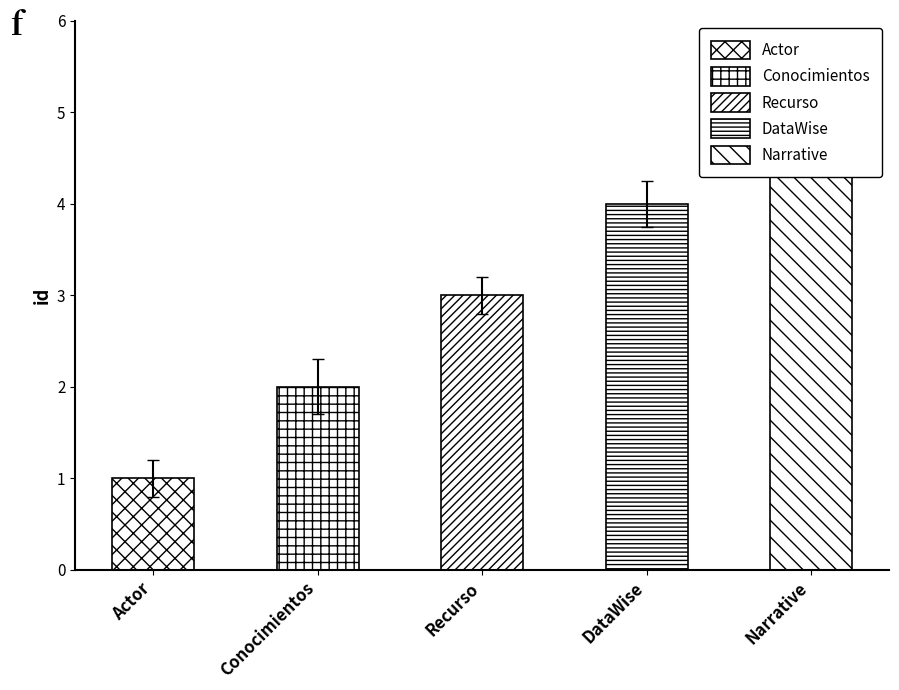

The chart shows a value of 4 at DataWise. True or false?

True